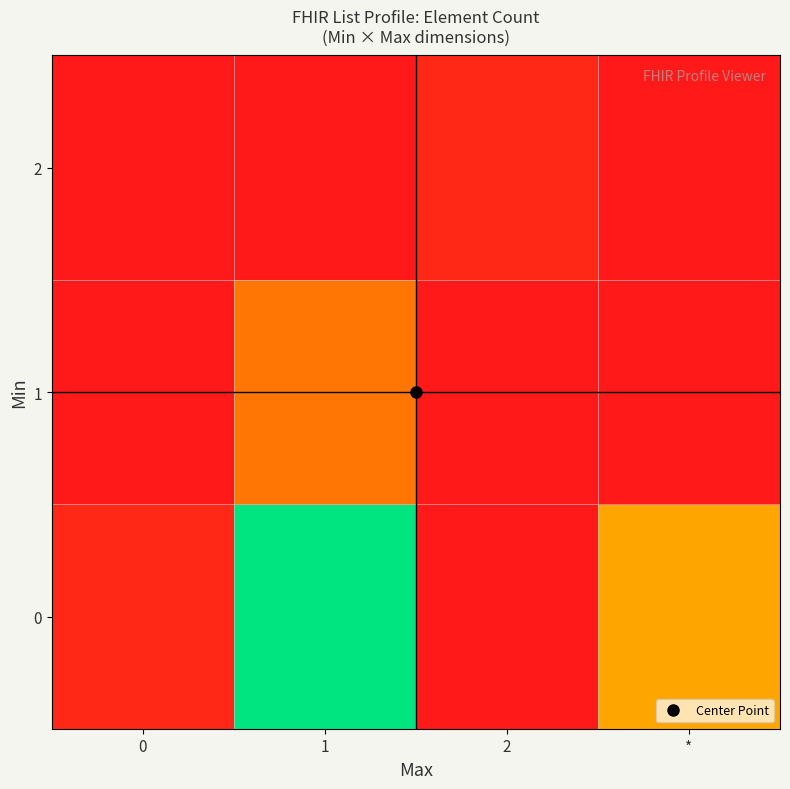

List the series in order of their peak value, highest first.

0, 1, 2